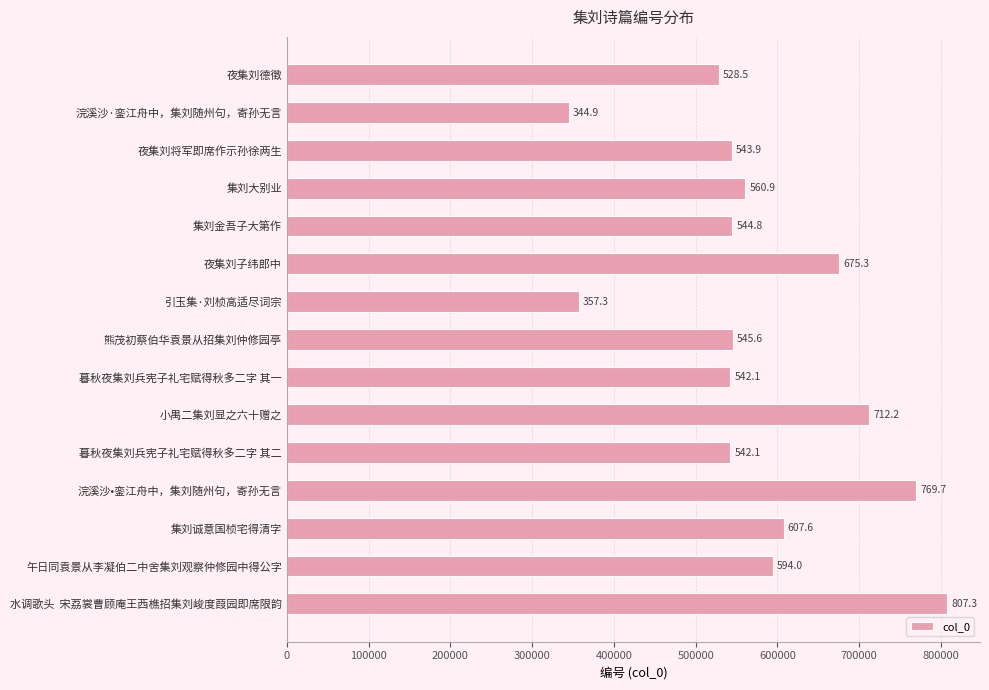

How many bars are there in total?

15